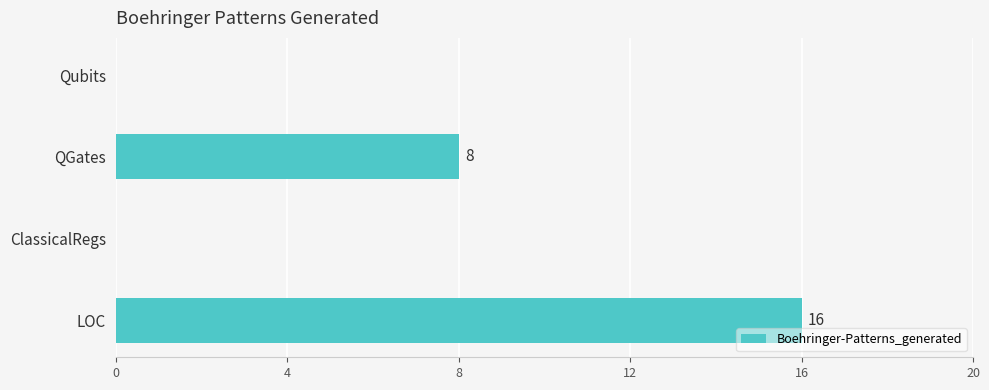

What is the sum of all values?

24